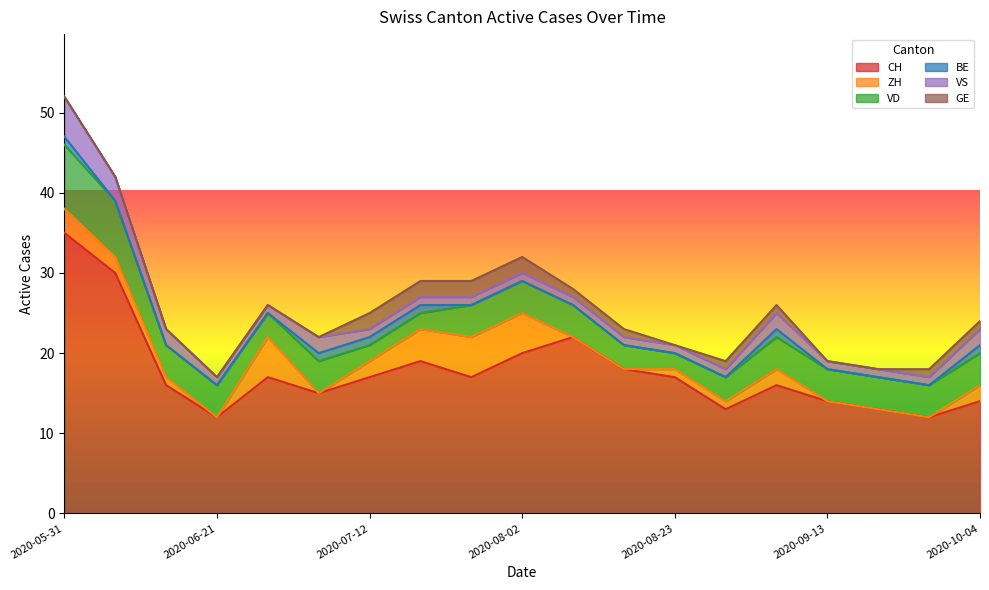

Reading left to right, what are all the values shown in this chart?

CH: 2020-05-31=35	2020-06-07=30	2020-06-14=16	2020-06-21=12	2020-06-28=17	2020-07-05=15	2020-07-12=17	2020-07-19=19	2020-07-26=17	2020-08-02=20	2020-08-09=22	2020-08-16=18	2020-08-23=17	2020-08-30=13	2020-09-06=16	2020-09-13=14	2020-09-20=13	2020-09-27=12	2020-10-04=14
ZH: 2020-05-31=3	2020-06-07=2	2020-06-14=1	2020-06-21=0	2020-06-28=5	2020-07-05=0	2020-07-12=2	2020-07-19=4	2020-07-26=5	2020-08-02=5	2020-08-09=0	2020-08-16=0	2020-08-23=1	2020-08-30=1	2020-09-06=2	2020-09-13=0	2020-09-20=0	2020-09-27=0	2020-10-04=2
VD: 2020-05-31=8	2020-06-07=7	2020-06-14=4	2020-06-21=4	2020-06-28=3	2020-07-05=4	2020-07-12=2	2020-07-19=2	2020-07-26=4	2020-08-02=4	2020-08-09=4	2020-08-16=3	2020-08-23=2	2020-08-30=3	2020-09-06=4	2020-09-13=4	2020-09-20=4	2020-09-27=4	2020-10-04=4
BE: 2020-05-31=1	2020-06-07=0	2020-06-14=0	2020-06-21=0	2020-06-28=0	2020-07-05=1	2020-07-12=1	2020-07-19=1	2020-07-26=0	2020-08-02=0	2020-08-09=0	2020-08-16=0	2020-08-23=0	2020-08-30=0	2020-09-06=1	2020-09-13=0	2020-09-20=0	2020-09-27=0	2020-10-04=1
VS: 2020-05-31=5	2020-06-07=3	2020-06-14=2	2020-06-21=1	2020-06-28=1	2020-07-05=2	2020-07-12=1	2020-07-19=1	2020-07-26=1	2020-08-02=1	2020-08-09=1	2020-08-16=1	2020-08-23=1	2020-08-30=1	2020-09-06=2	2020-09-13=1	2020-09-20=1	2020-09-27=1	2020-10-04=2
GE: 2020-05-31=0	2020-06-07=0	2020-06-14=0	2020-06-21=0	2020-06-28=0	2020-07-05=0	2020-07-12=2	2020-07-19=2	2020-07-26=2	2020-08-02=2	2020-08-09=1	2020-08-16=1	2020-08-23=0	2020-08-30=1	2020-09-06=1	2020-09-13=0	2020-09-20=0	2020-09-27=1	2020-10-04=1